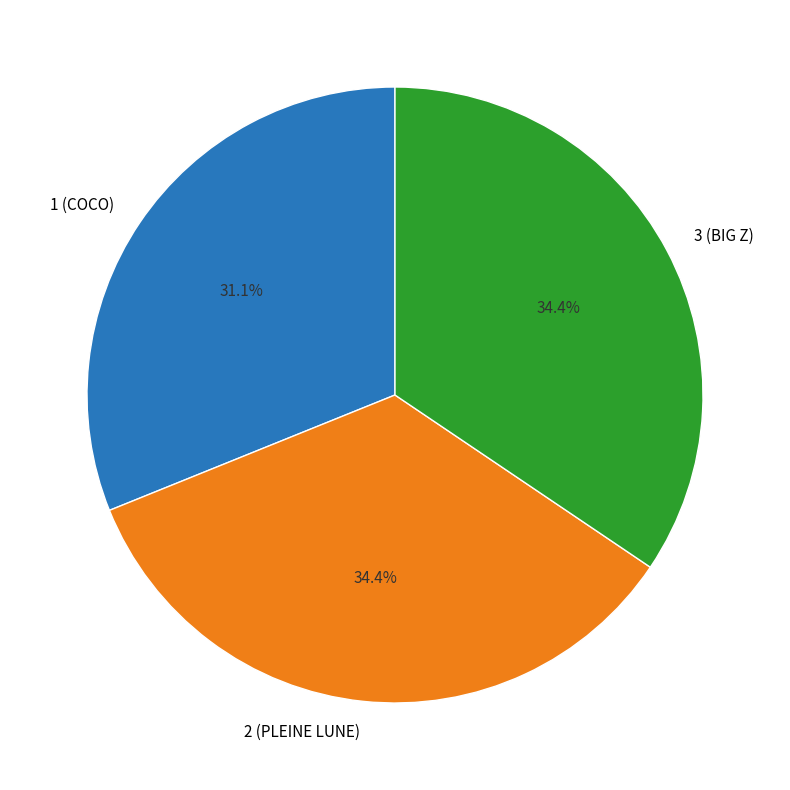

Which has a higher value, 3 (BIG Z) or 1 (COCO)?

3 (BIG Z)